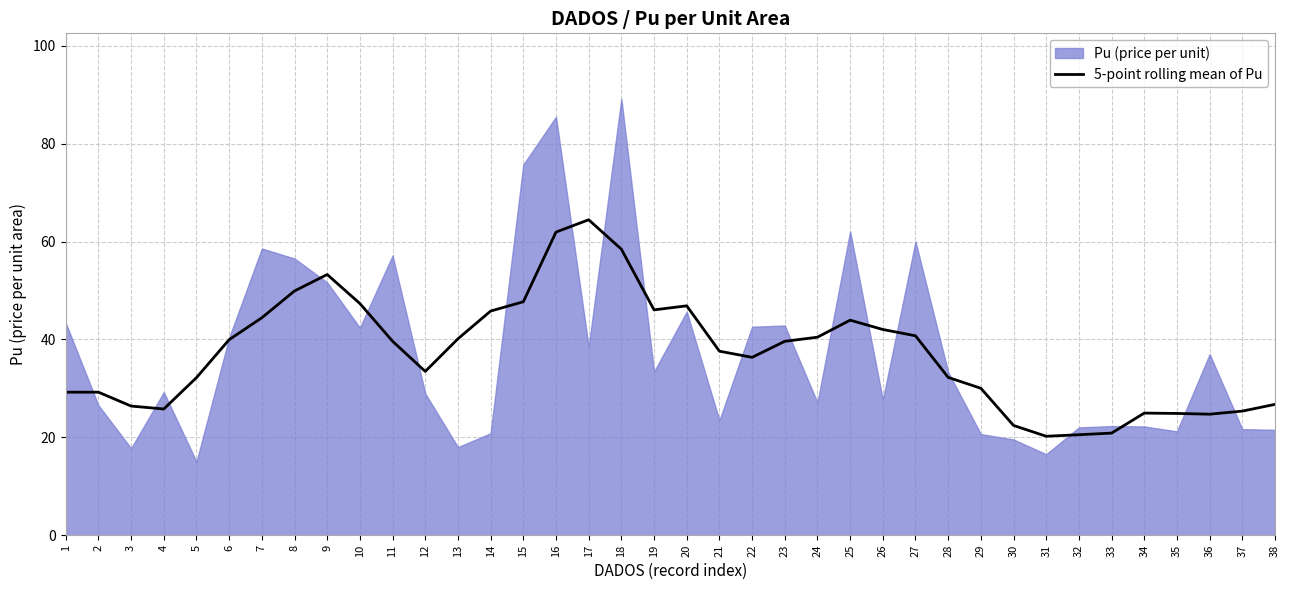

The chart shows a value of 24.9 at 34. True or false?

True